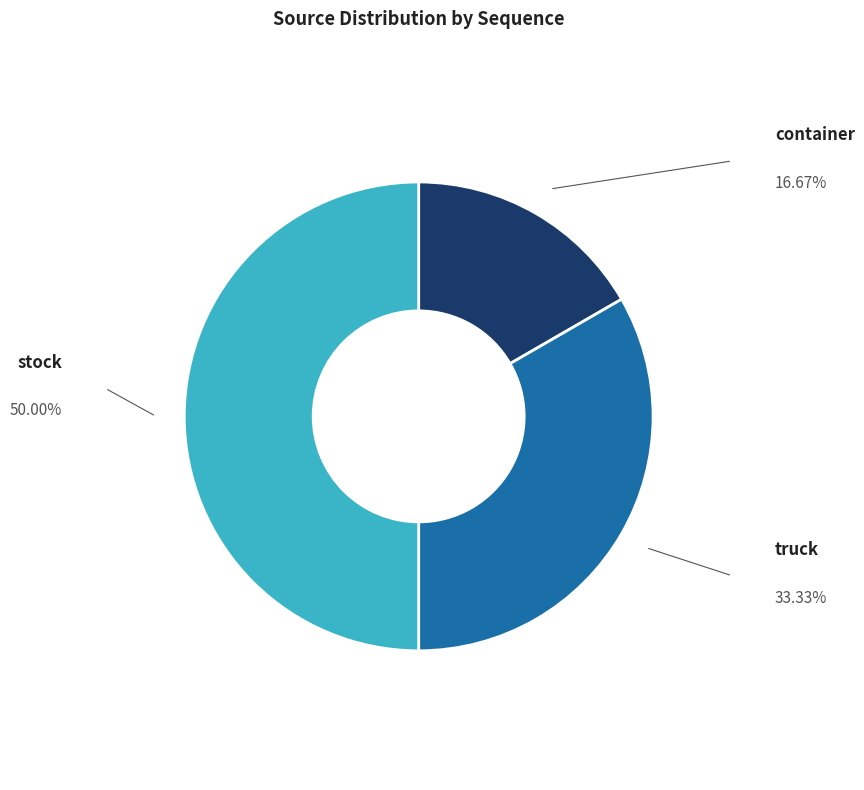

What is the ratio of the value at truck to the value at container?

2.0